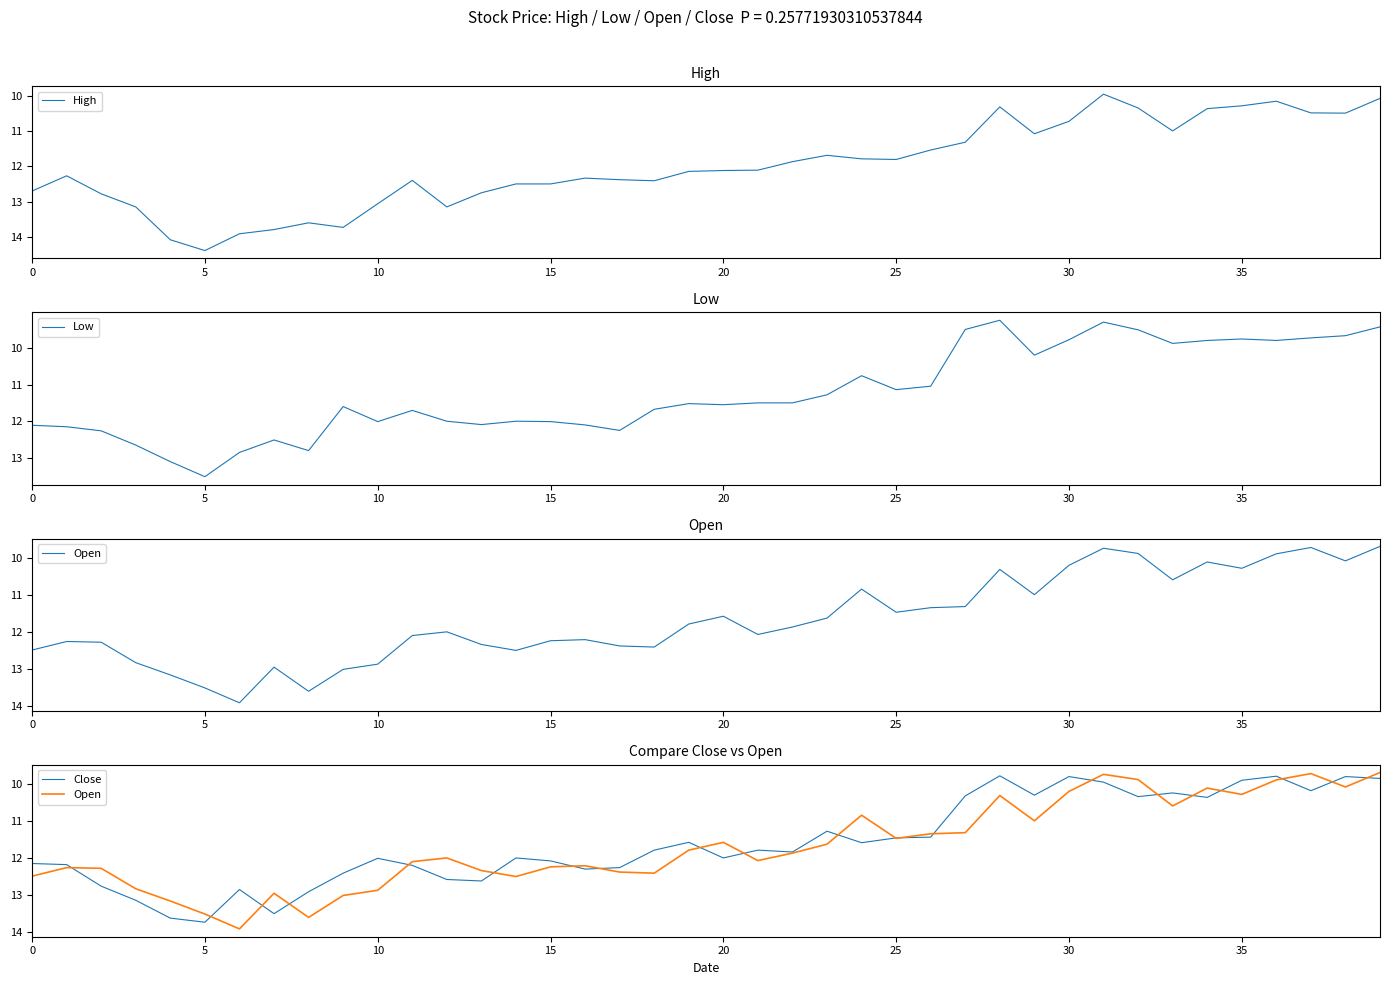

What is the value of the High point at the 1st from the left?

12.7